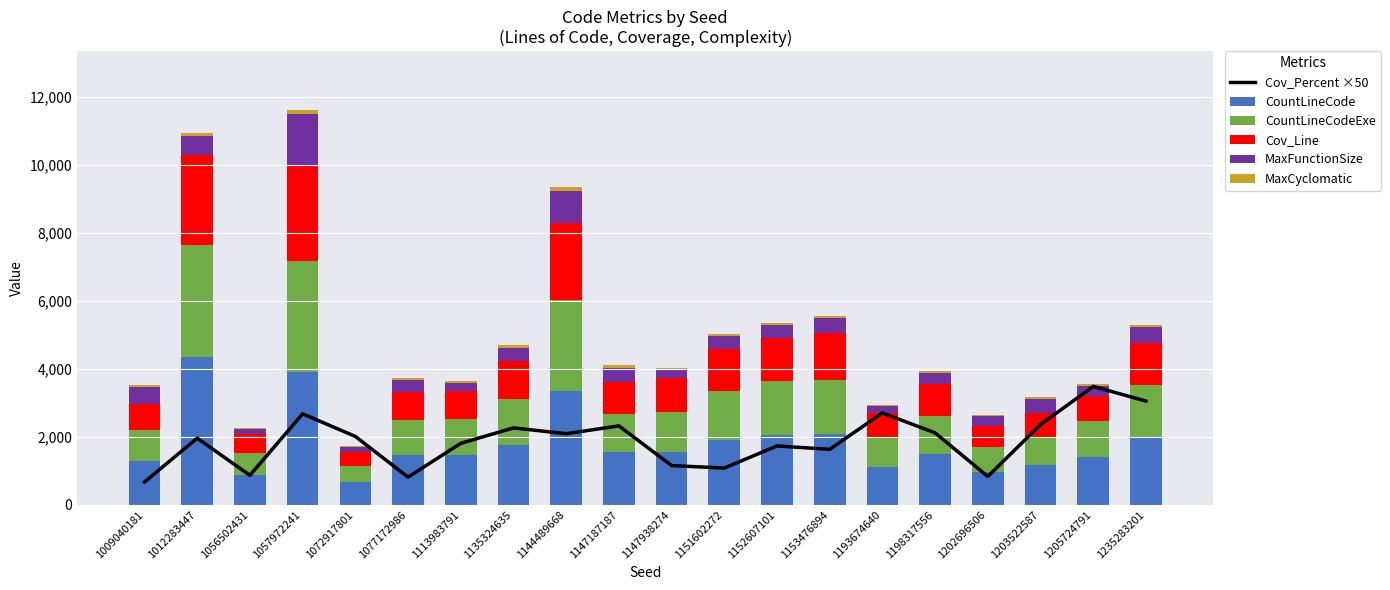

Rank the categories by CountLineCode value from highest to lowest.

1012283447, 1057972241, 1144489668, 1153476894, 1152607101, 1235283201, 1151602272, 1135324635, 1147187187, 1147938274, 1198317556, 1113983791, 1077172986, 1205724791, 1009040181, 1203522587, 1193674640, 1202696506, 1056502431, 1072917801